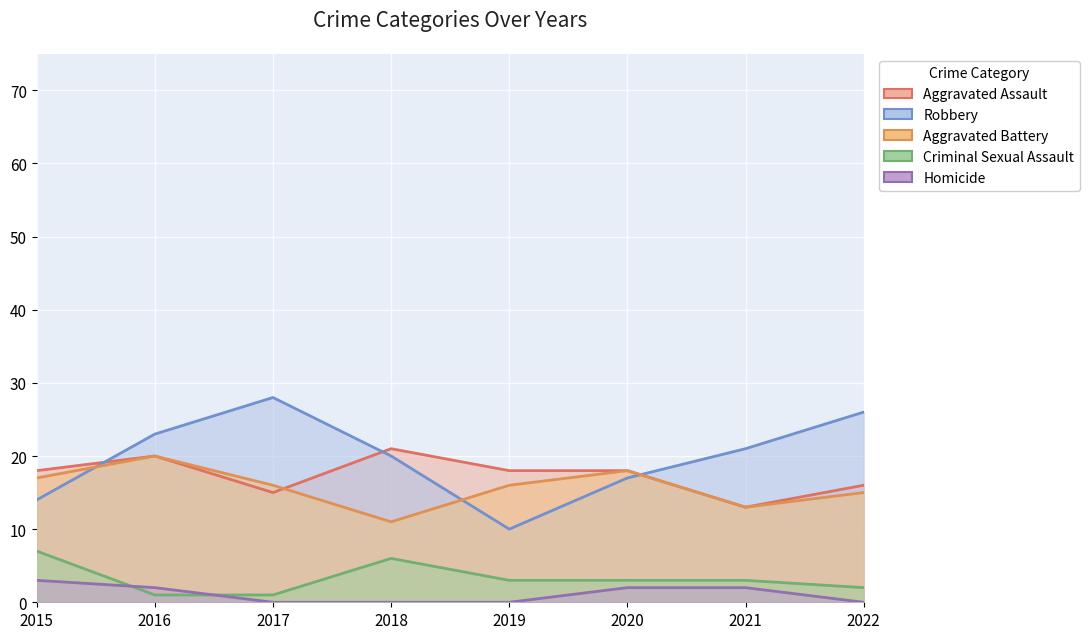

At which category does the chart reach its minimum across all series?

2017